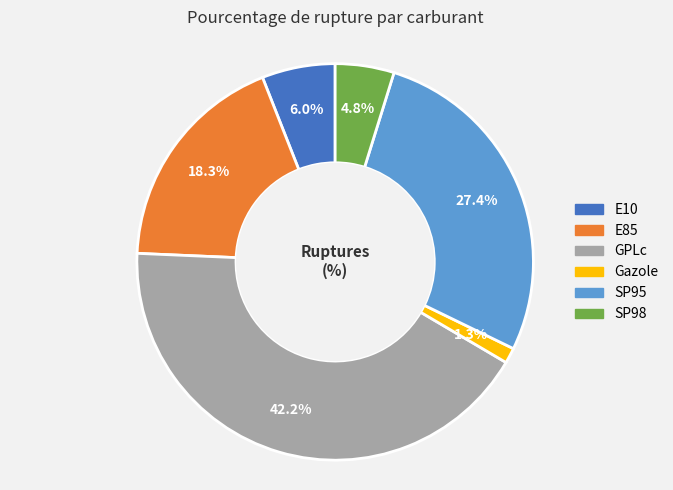

To the nearest percent, what is the average slice percentage?

17%